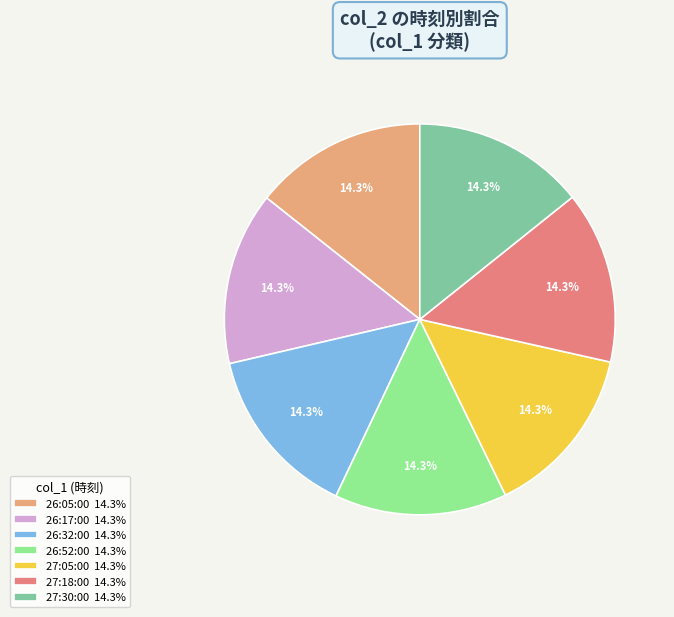

What is the total percentage of 26:17:00 and 27:30:00?

28.6%